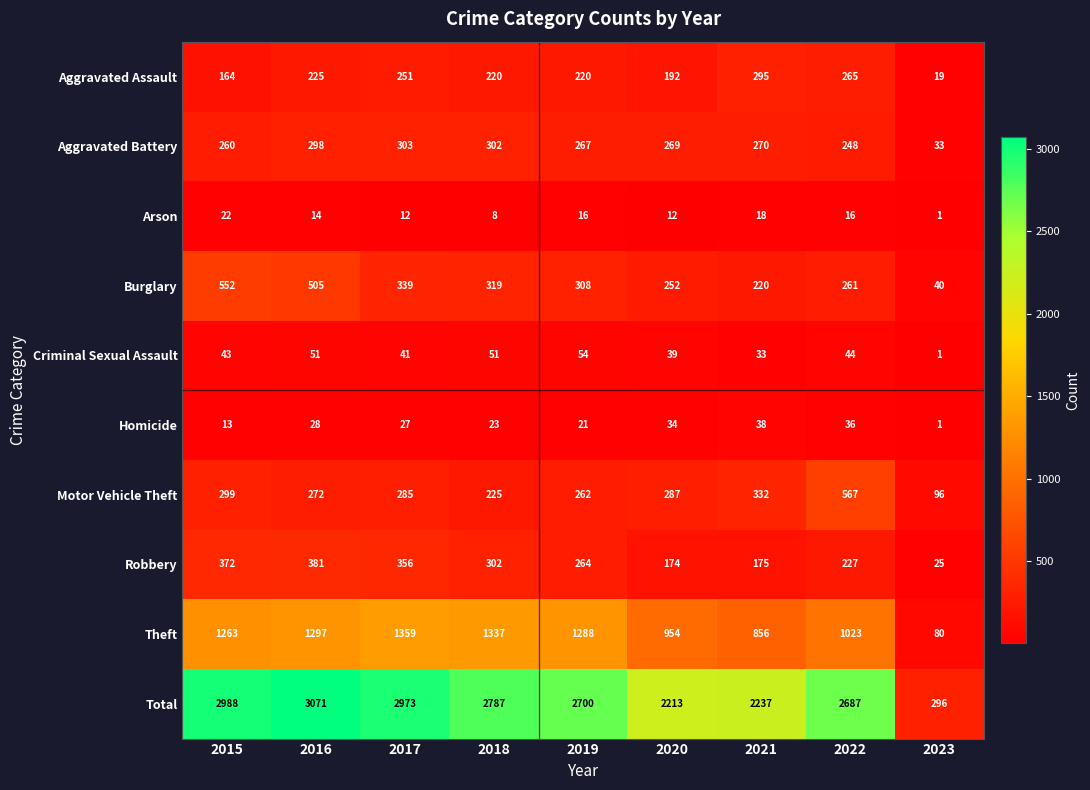

At which category is the sum across all series the highest?

2016